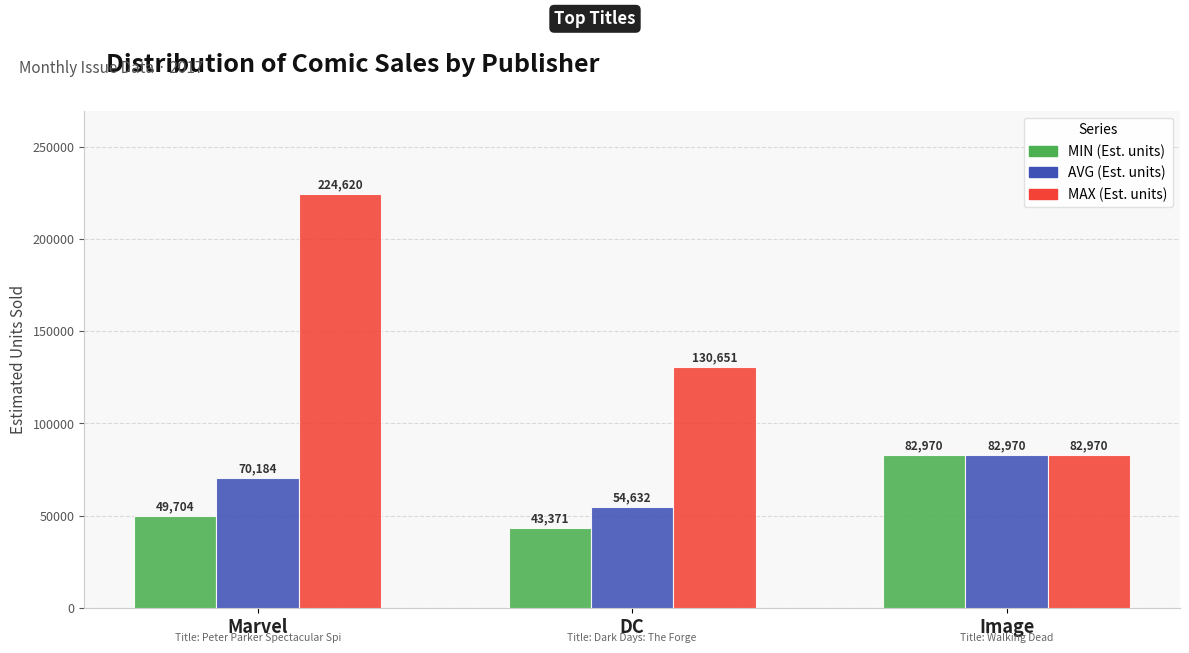

What is the minimum value for AVG (Est. units)?

54632